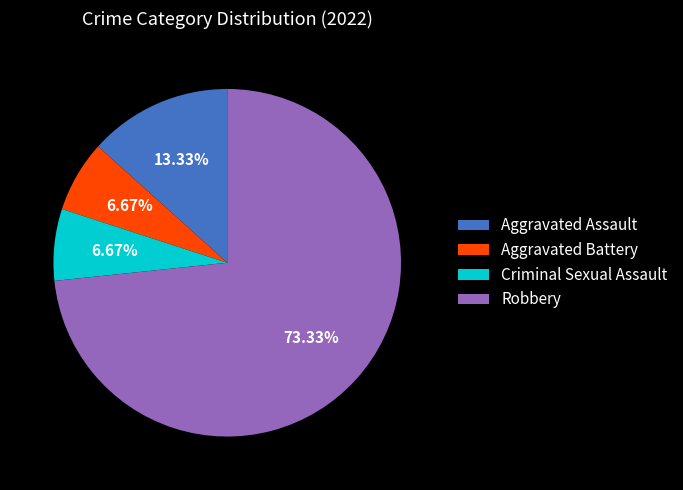

Which slice is the largest?

Robbery